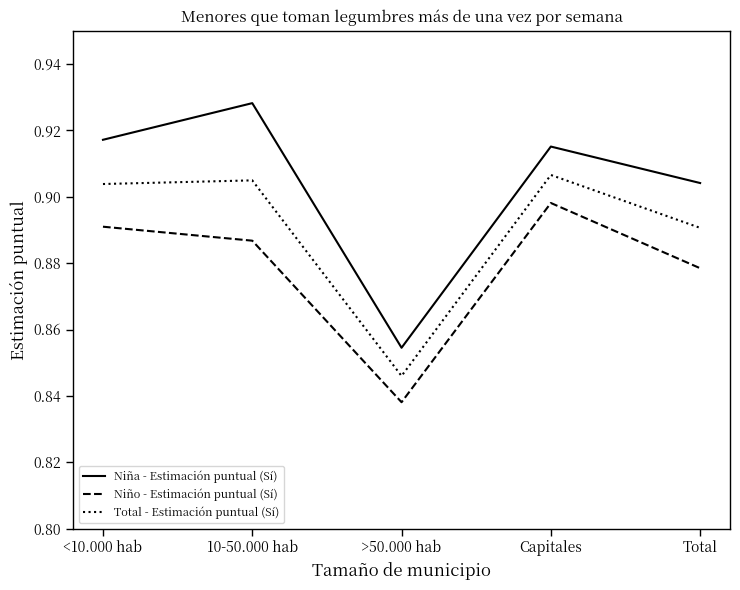

At which label does Niña - Estimación puntual (Sí) reach its peak?

10-50.000 hab